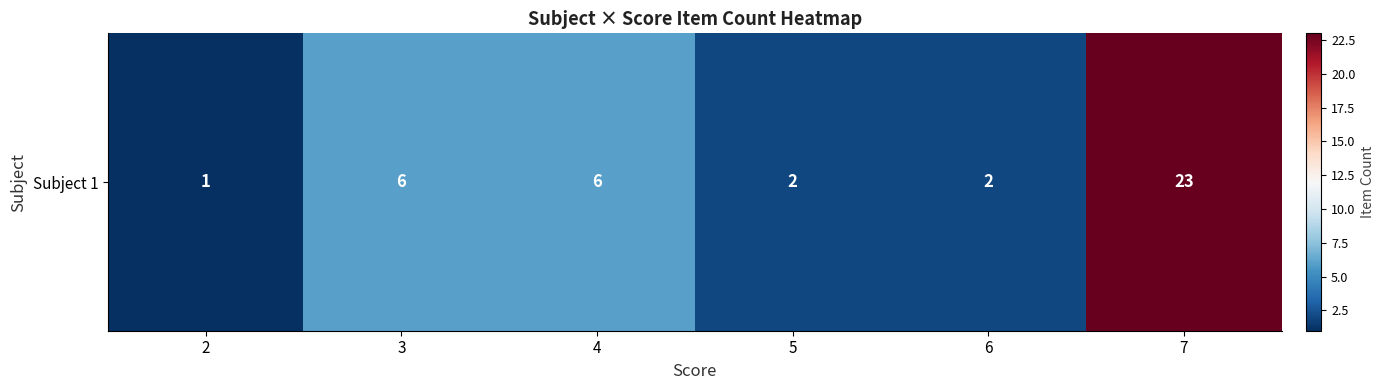

Which category has the highest value across all series?

7